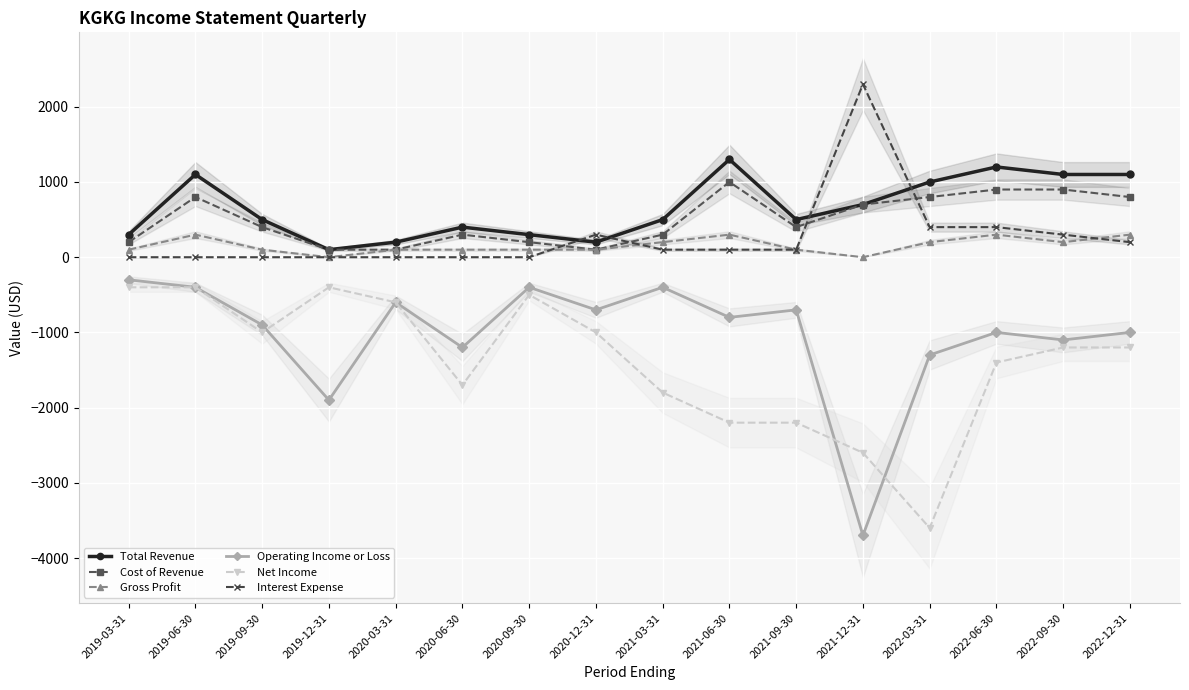

Does the chart display data point markers on the line(s)?

Yes